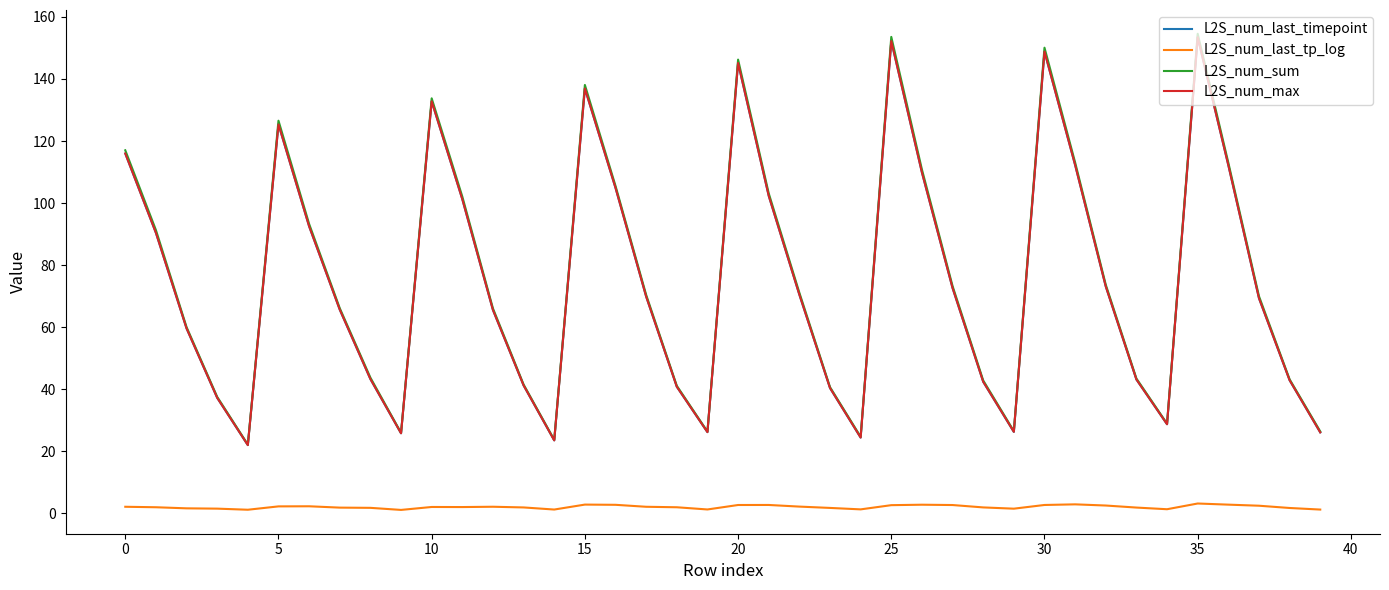

True or false: L2S_num_sum and L2S_num_last_timepoint cross at least once.

False